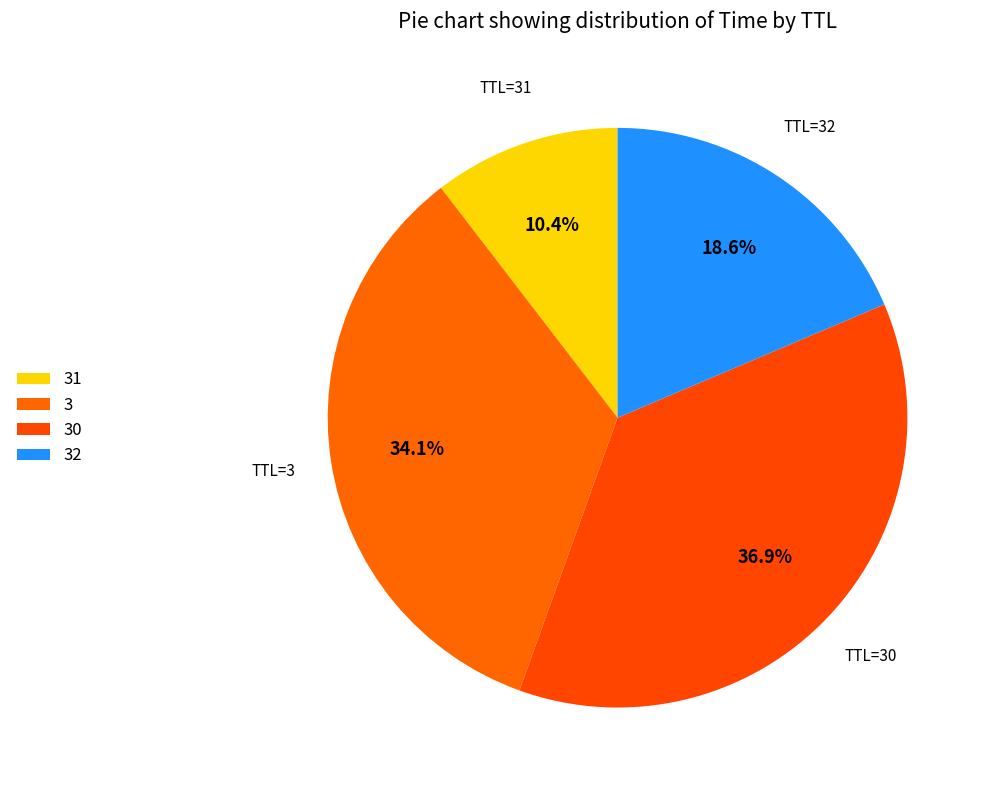

How many slices are in this pie chart?

4